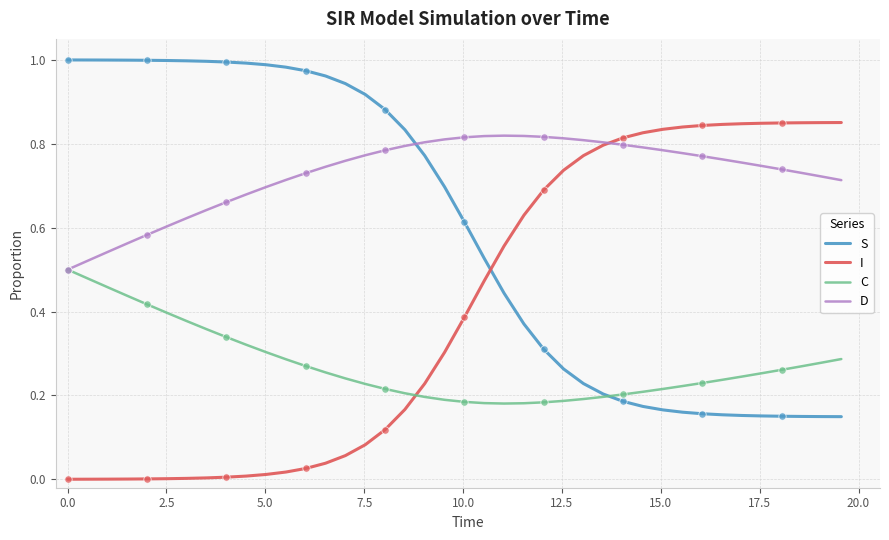

Which series has the largest total across all categories?

D